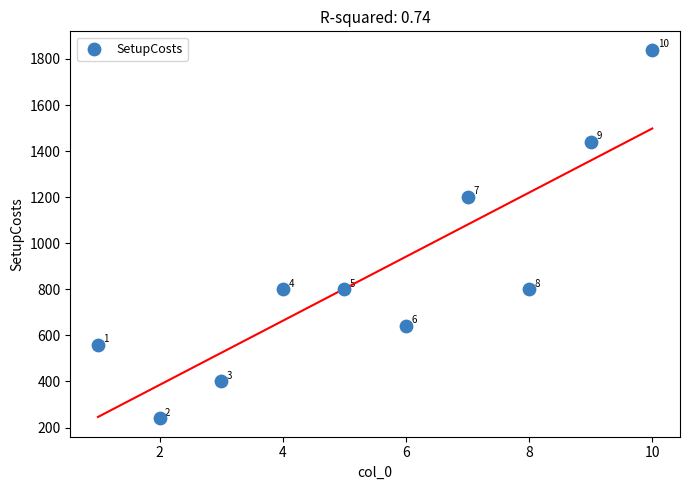

What Y value in the scatter plot is closest to 1040?

1200